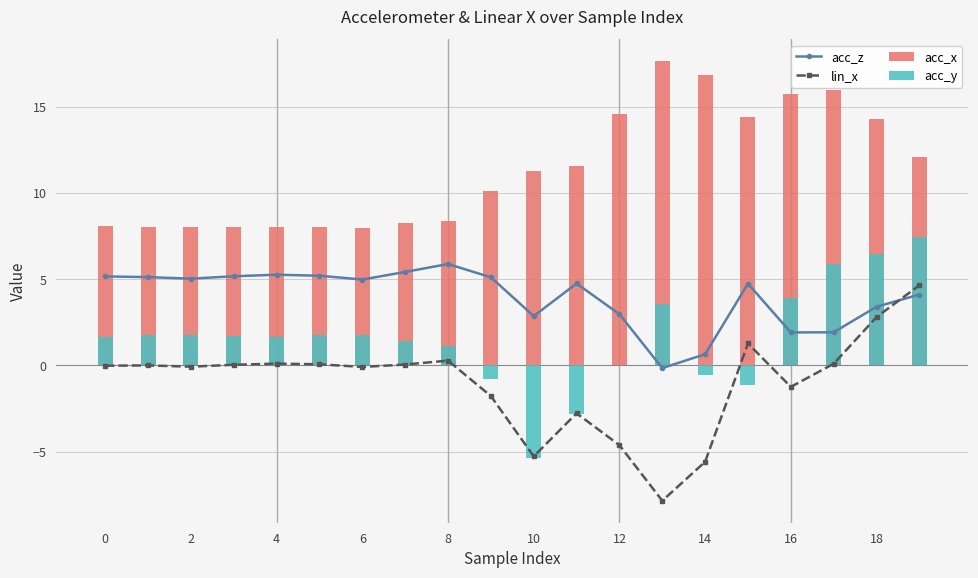

What is the minimum value for acc_z?

-0.2